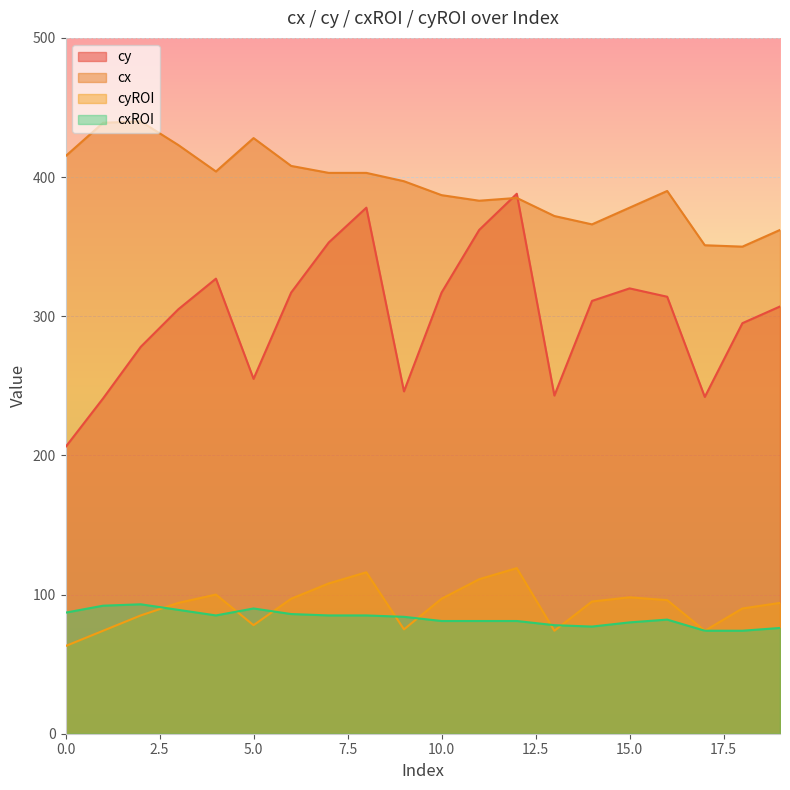

Reading right to left, what are all the values shown in this chart?

cy: 307	295	242	314	320	311	243	388	362	317	246	378	353	317	255	327	305	278	241	206
cx: 362	350	351	390	378	366	372	385	383	387	397	403	403	408	428	404	423	440	439	415
cyROI: 94	90	74	96	98	95	74	119	111	97	75	116	108	97	78	100	94	85	74	63
cxROI: 76	74	74	82	80	77	78	81	81	81	84	85	85	86	90	85	89	93	92	87